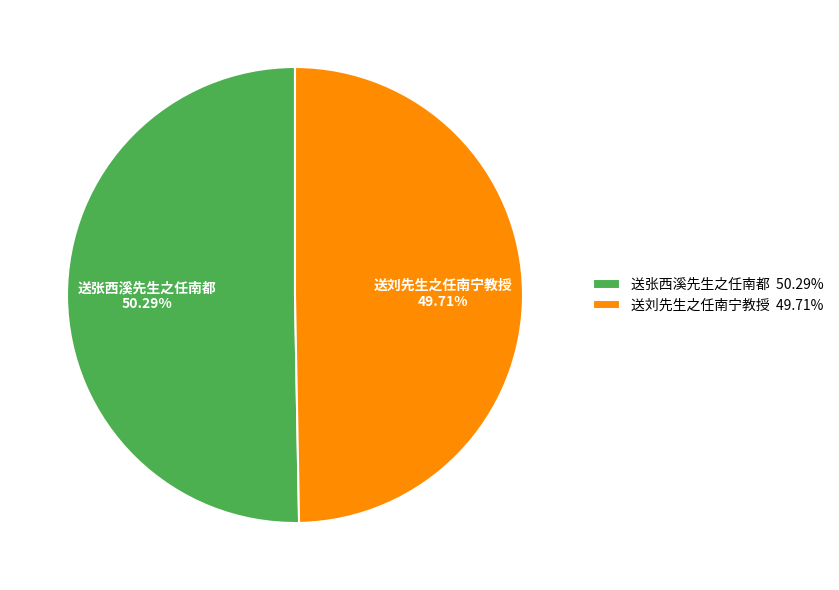

Approximately how many times larger is the value at 送刘先生之任南宁教授 compared to 送张西溪先生之任南都?

1.0